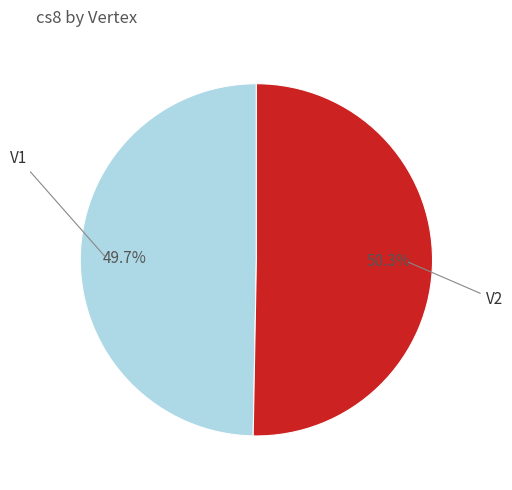

Is there a majority slice in this chart?

Yes